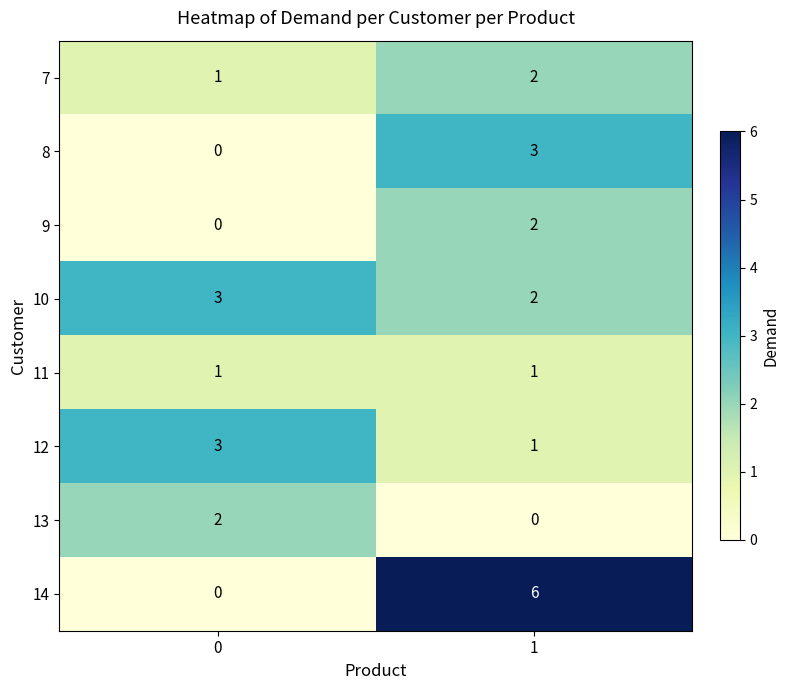

Which series has the largest total across all categories?

14